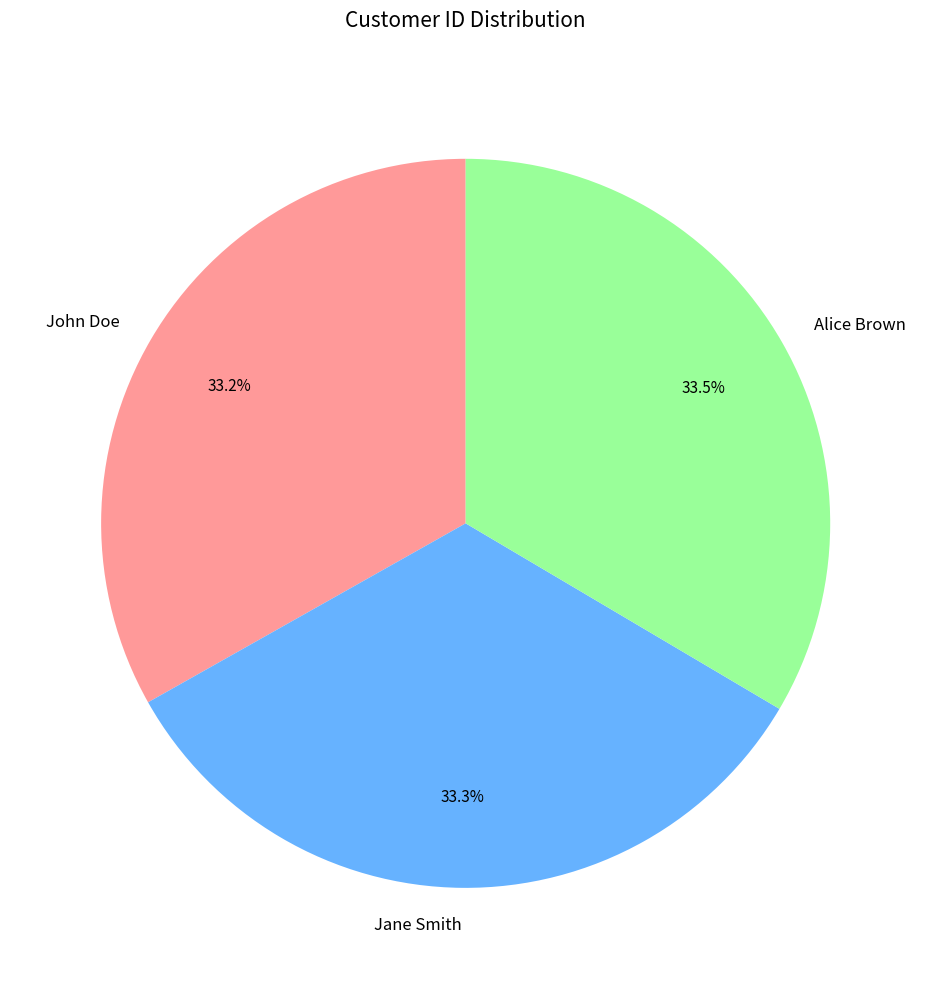

What percentage do Jane Smith and Alice Brown together represent?

66.8%